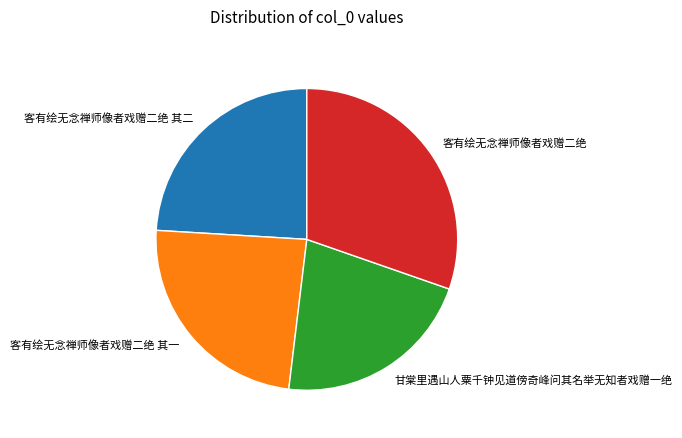

The 甘棠里遇山人粟千钟见道傍奇峰问其名举无知者戏赠一绝 slice represents 22% of the pie. True or false?

True